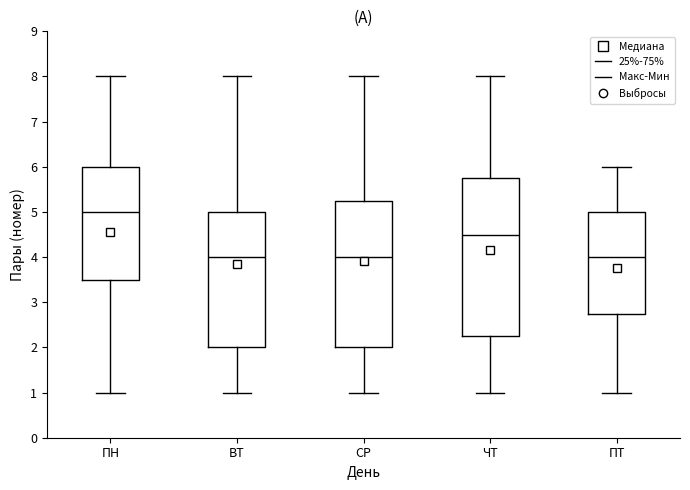

Comparing the boxes themselves (not the whiskers), which one is the tallest?

ЧТ